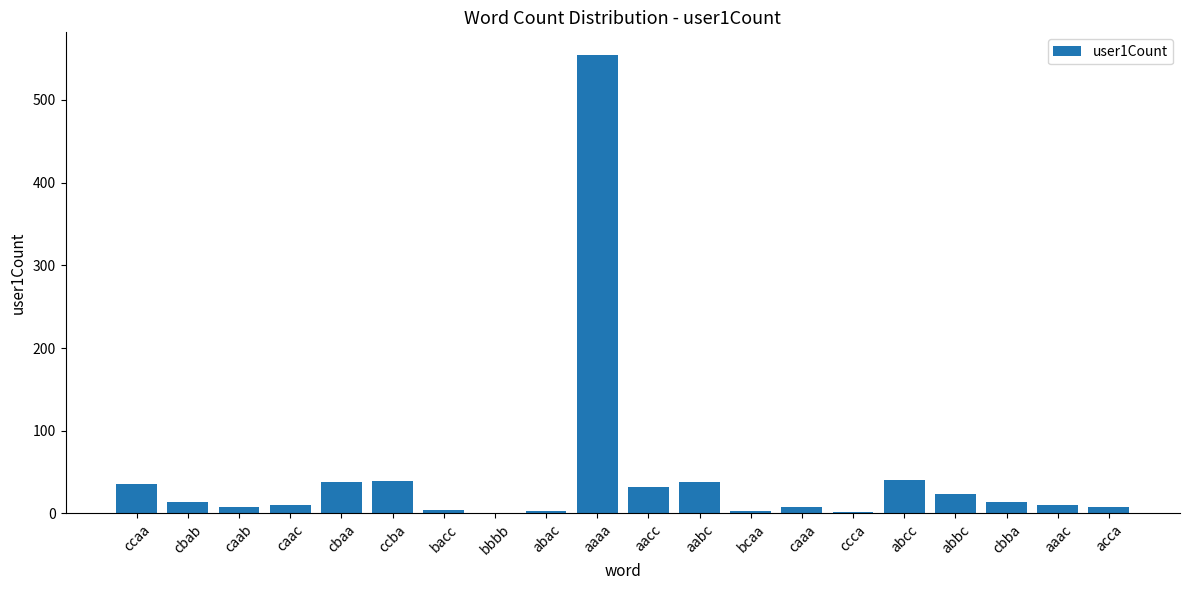

The chart shows a value of 14 at cbba. True or false?

True